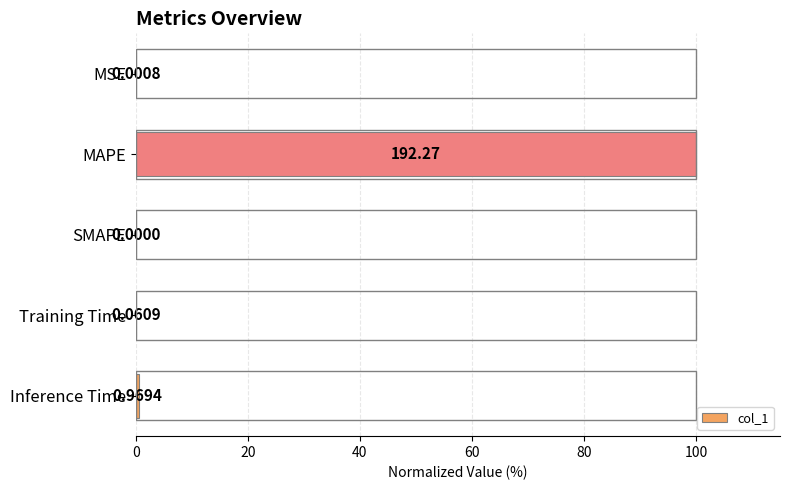

Between Inference Time and MAPE, which is larger?

MAPE